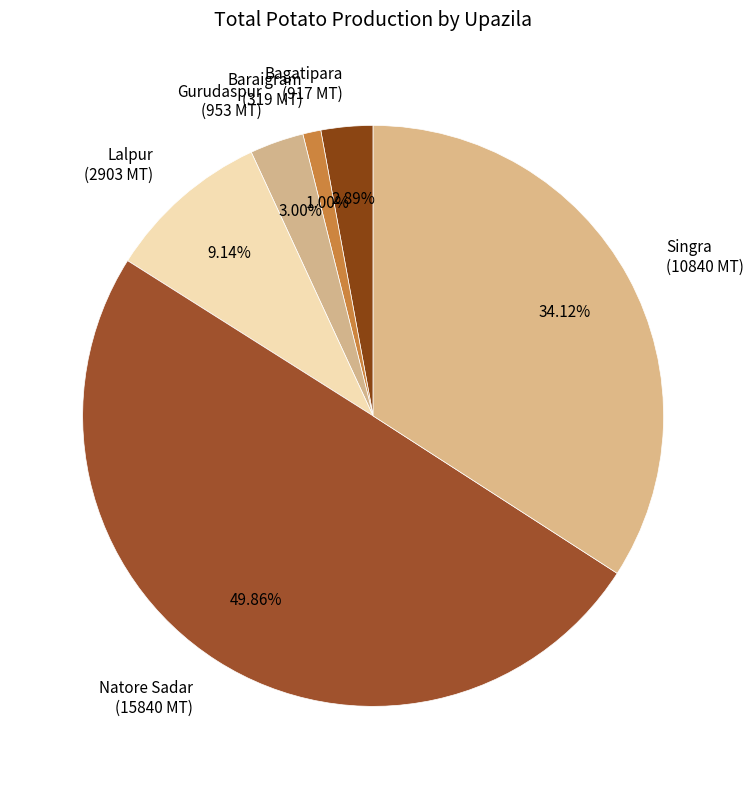

To the nearest percent, what is the difference between the Natore Sadar and Baraigram slice percentages?

49%